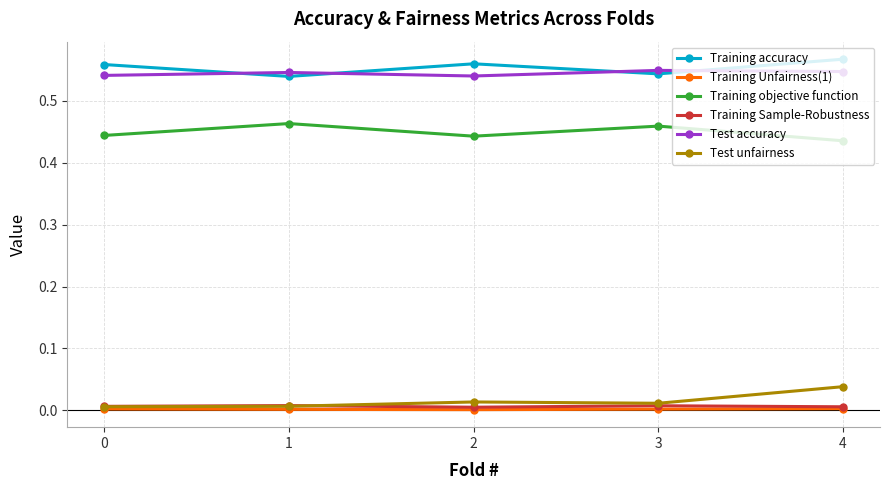

Where is the first local minimum for Training accuracy?

1